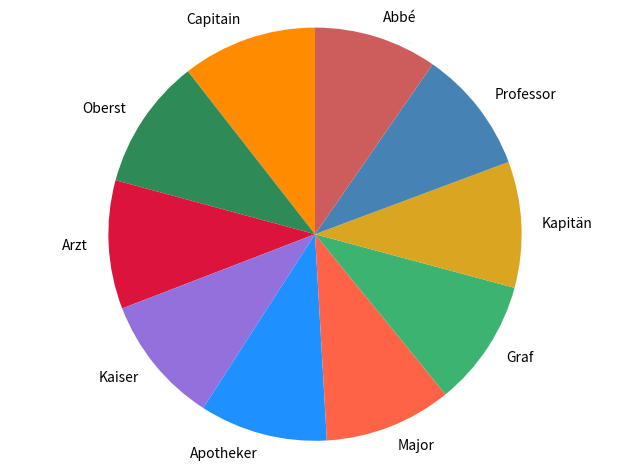

Does any single category account for the majority?

No